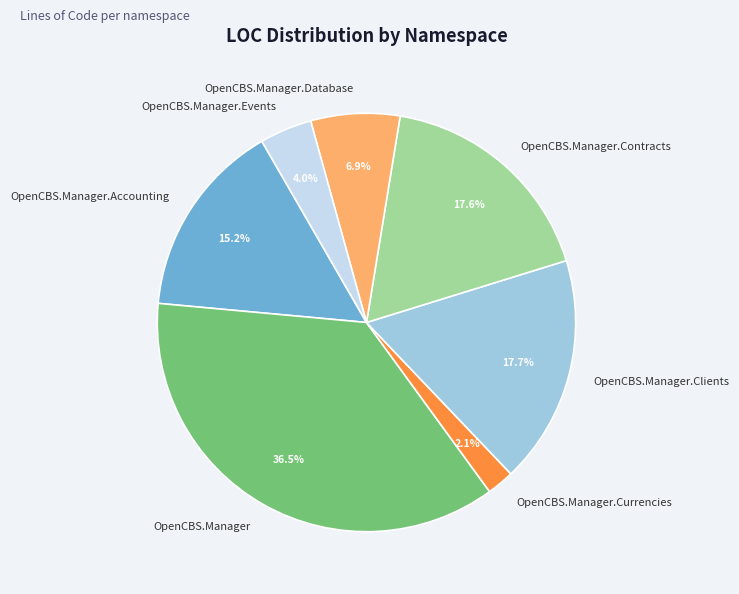

How many slices are in this pie chart?

7